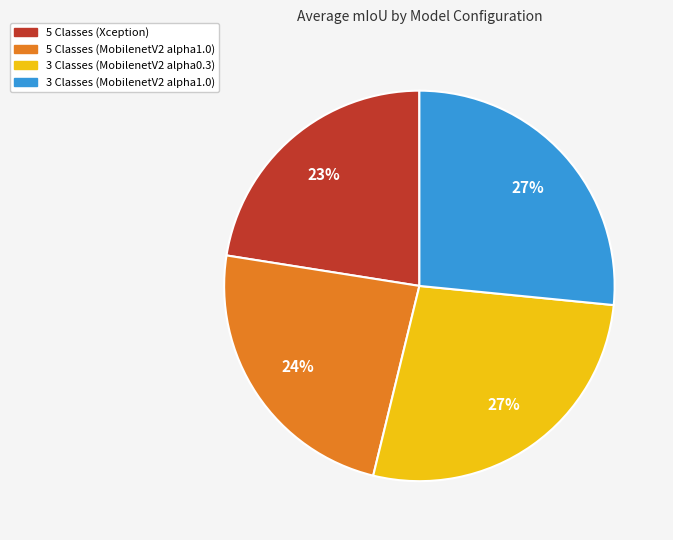

Is there a majority slice in this chart?

No